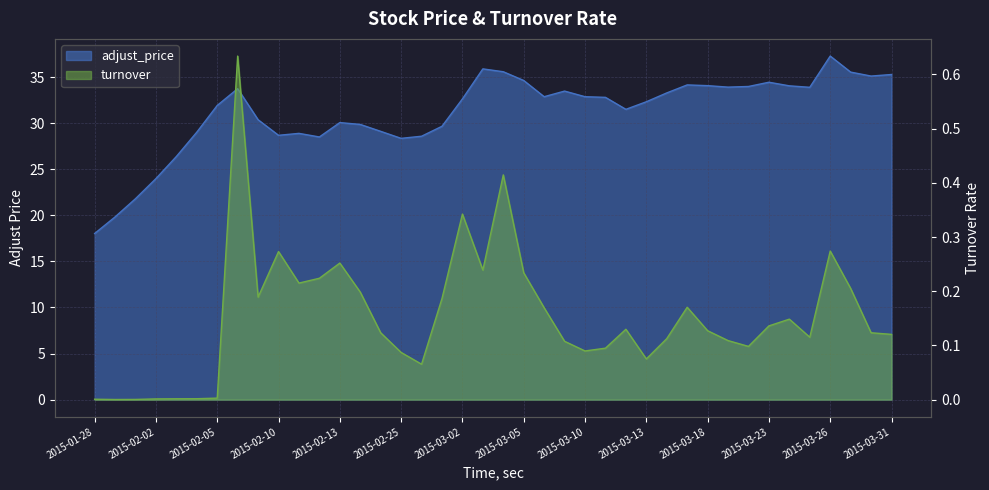

At which category is the sum across all series the highest?

2015-03-26